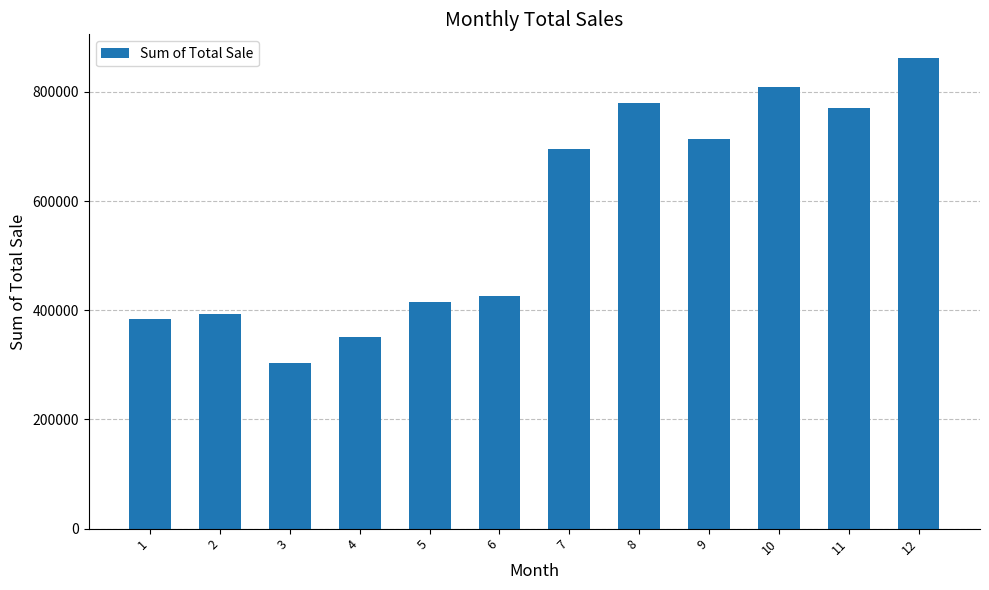

Count the number of data series in this chart.

1